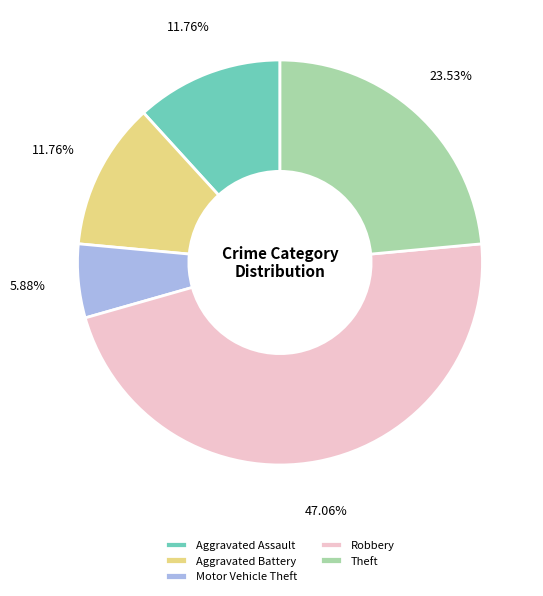

How many slices are in this pie chart?

5